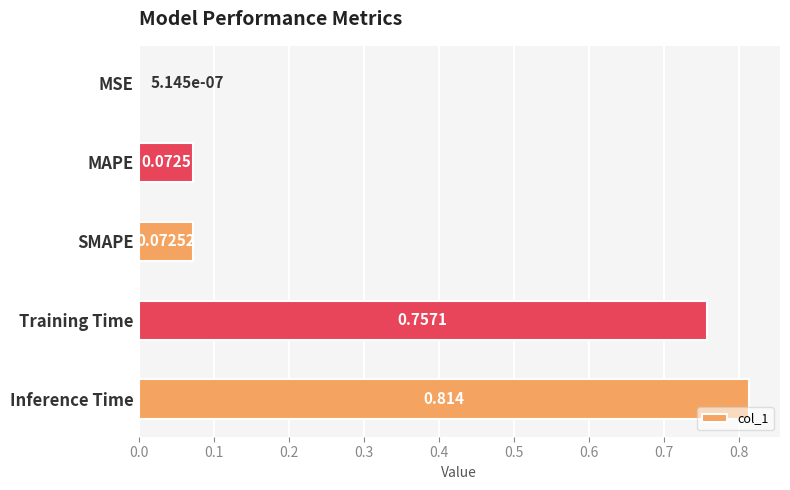

Which has a higher value, Training Time or Inference Time?

Inference Time